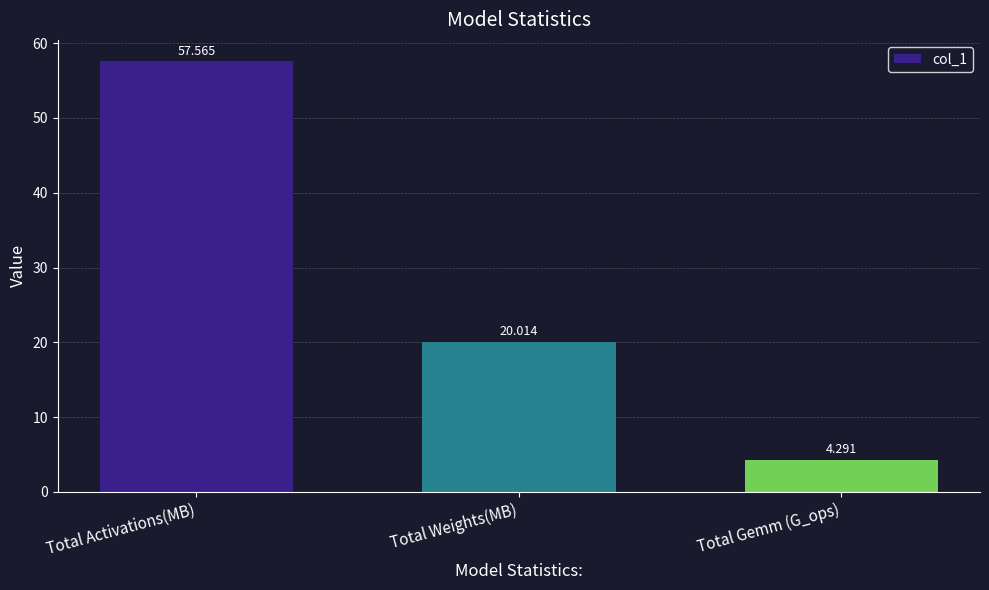

Which category has the lowest value across all series?

Total Gemm (G_ops)